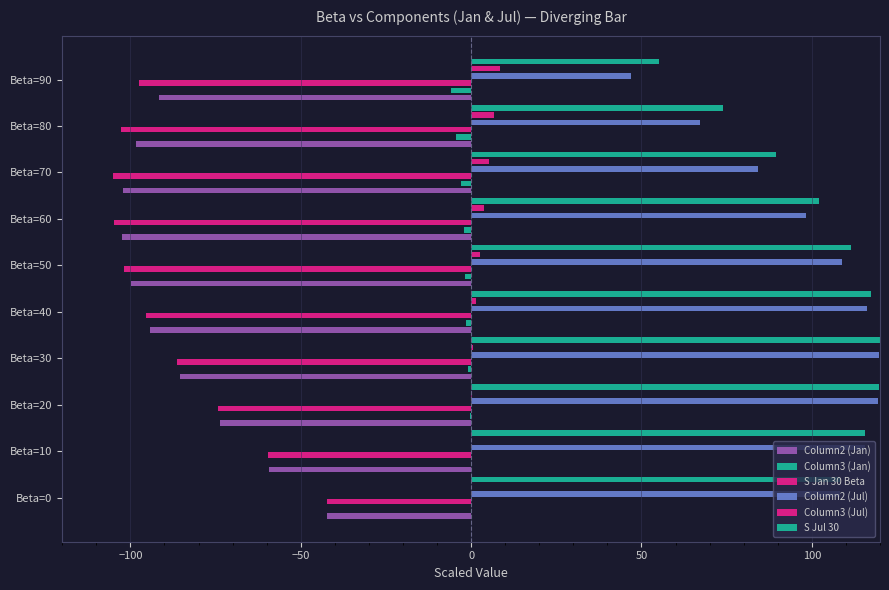

True or false: Column2 (Jul) has a value of 108.9 at Beta=50.

True